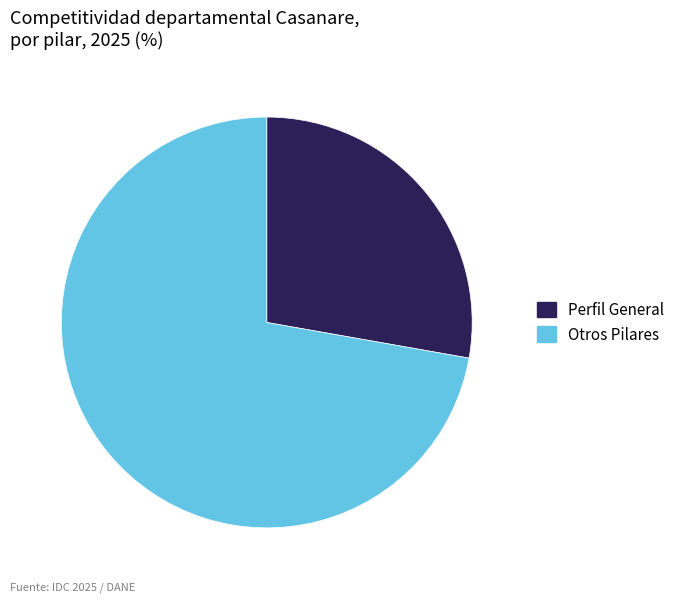

Is there any slice that represents more than half of the pie?

Yes